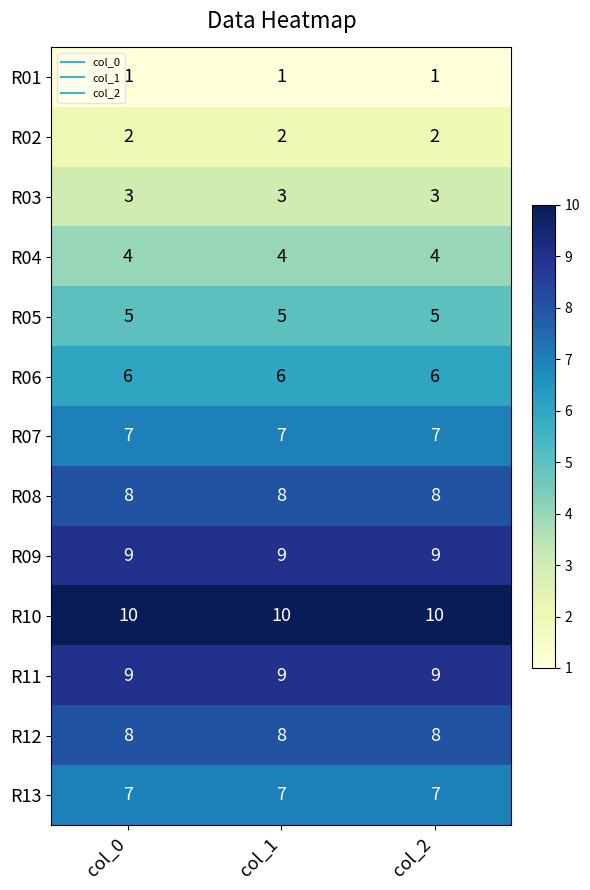

What is the highest value of the R09 series?

9